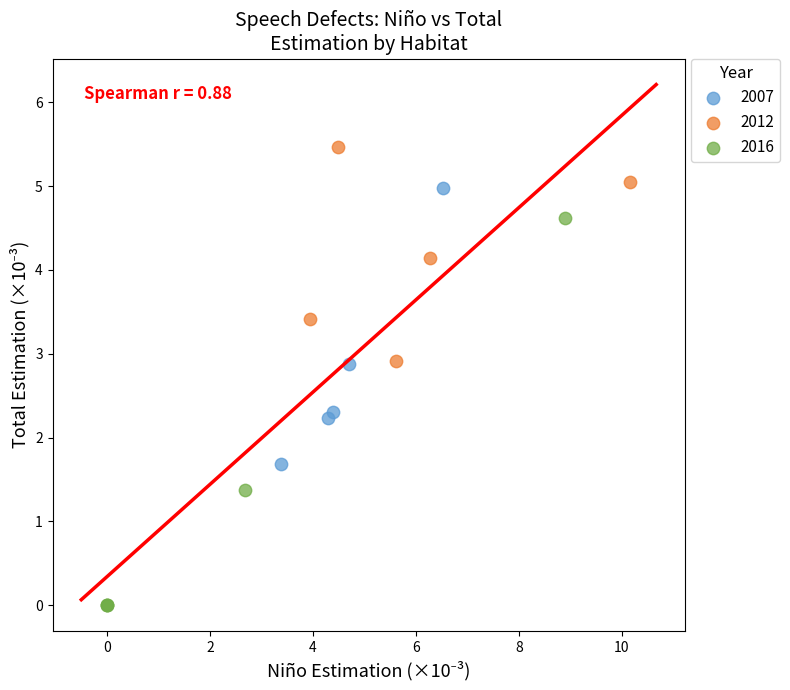

Which series reaches the maximum Y coordinate?

2012